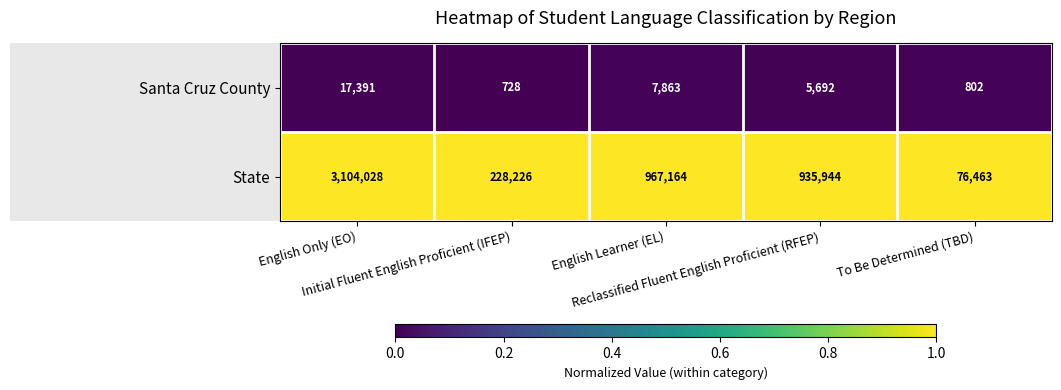

Which series has the largest total across all categories?

State